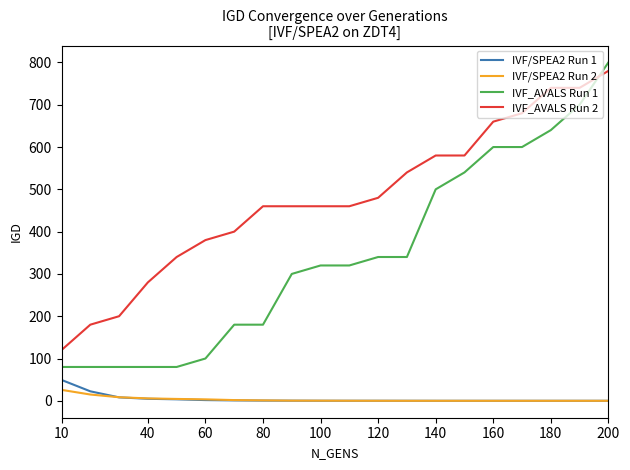

What is the difference between the maximum and second lowest values in the IVF_AVALS Run 2 series?

600.0